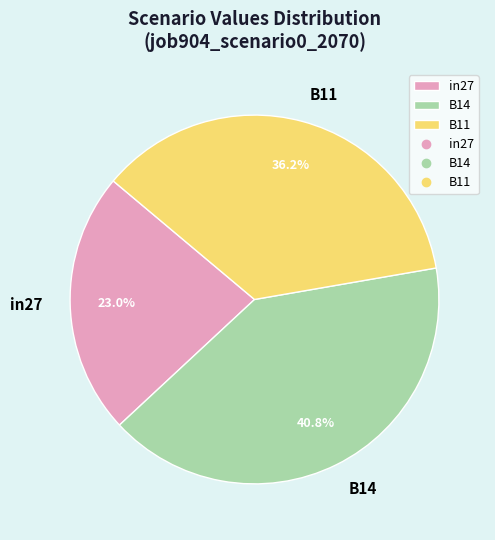

Is it true that B11 is 36% of the pie?

True